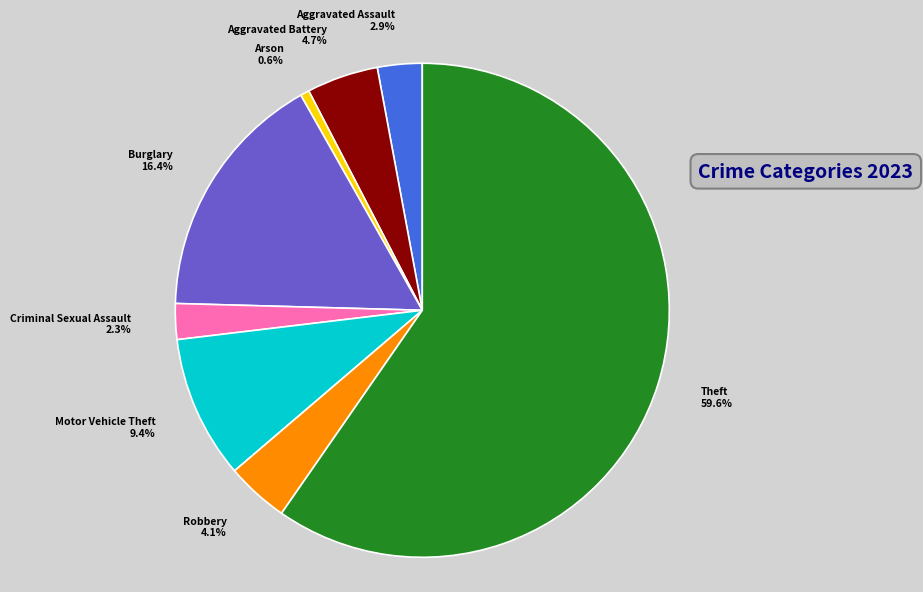

What percentage is the Burglary slice, to the nearest percent?

16%